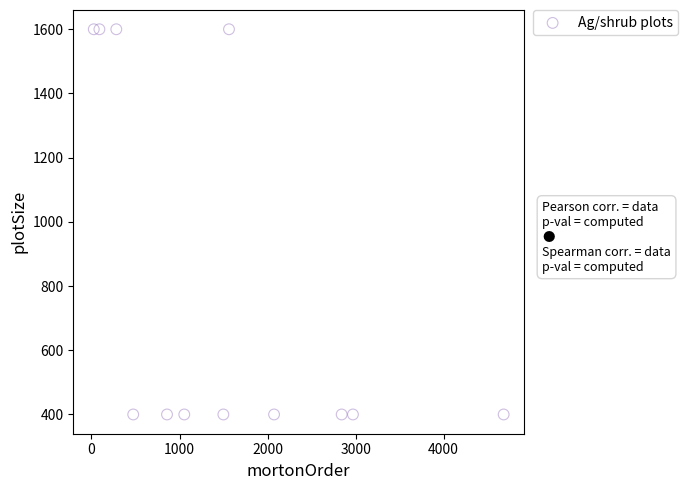

What is the average Y value?

800